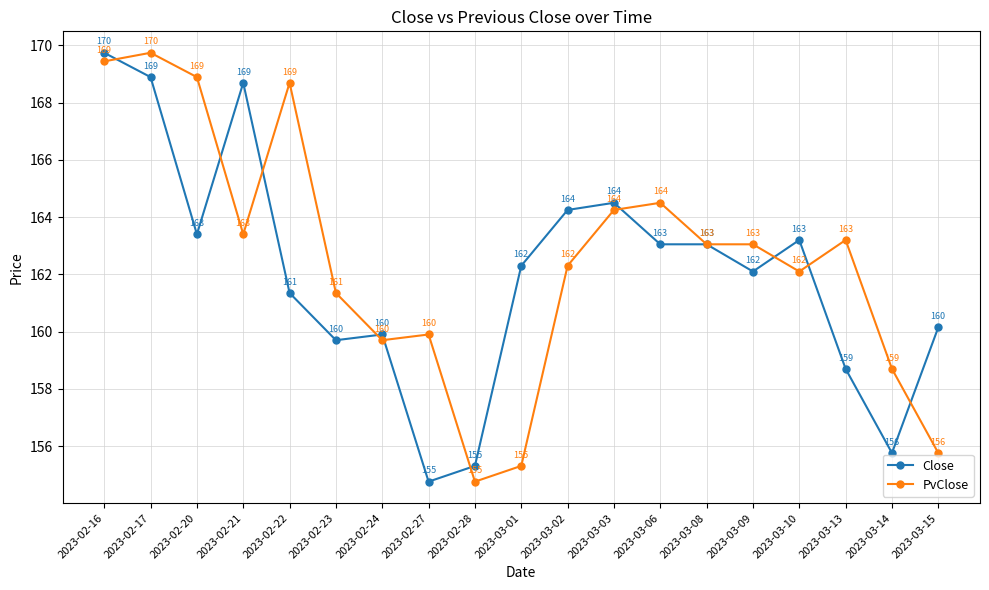

True or false: PvClose has a value of 162.3 at 2023-03-02.

True